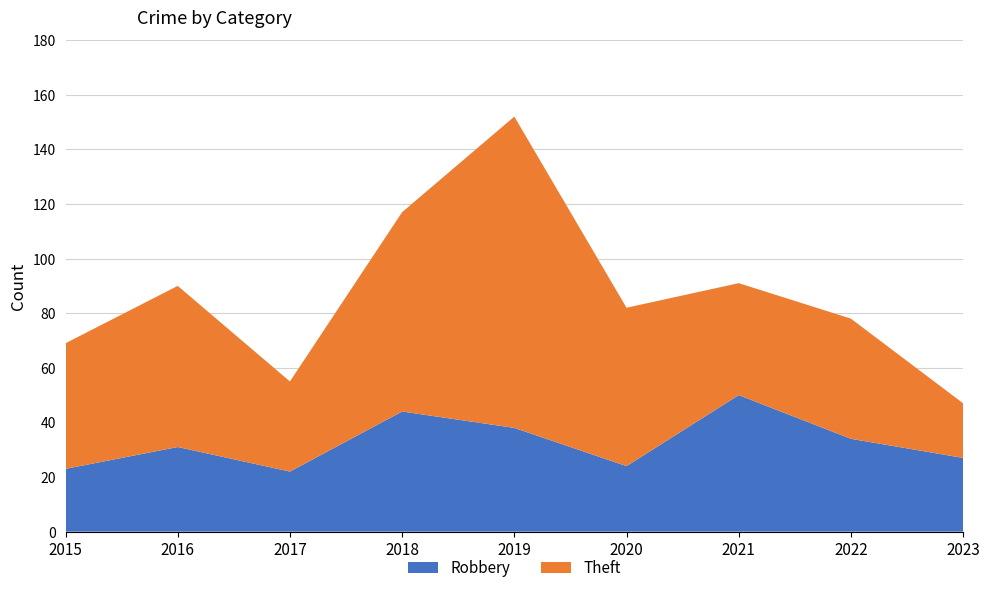

Reading right to left, list all the values displayed in this chart.

Robbery: 2023=27	2022=34	2021=50	2020=24	2019=38	2018=44	2017=22	2016=31	2015=23
Theft: 2023=20	2022=44	2021=41	2020=58	2019=114	2018=73	2017=33	2016=59	2015=46